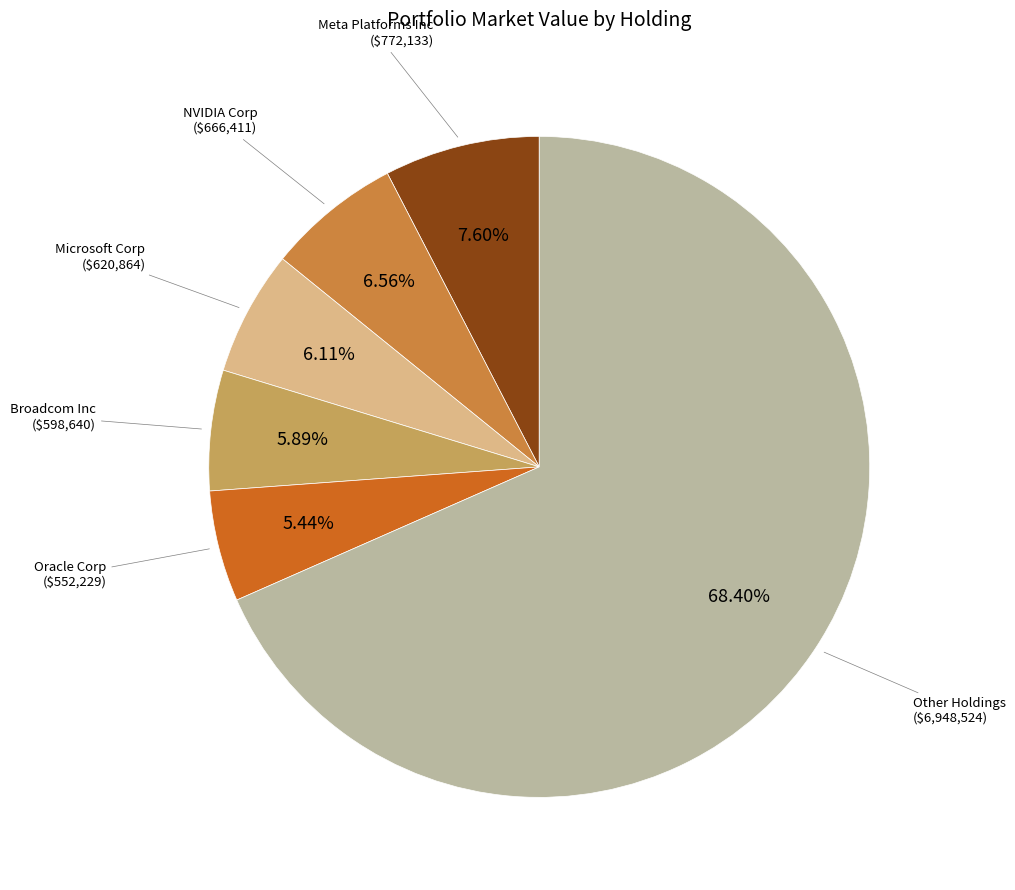

Is there a majority slice in this chart?

Yes